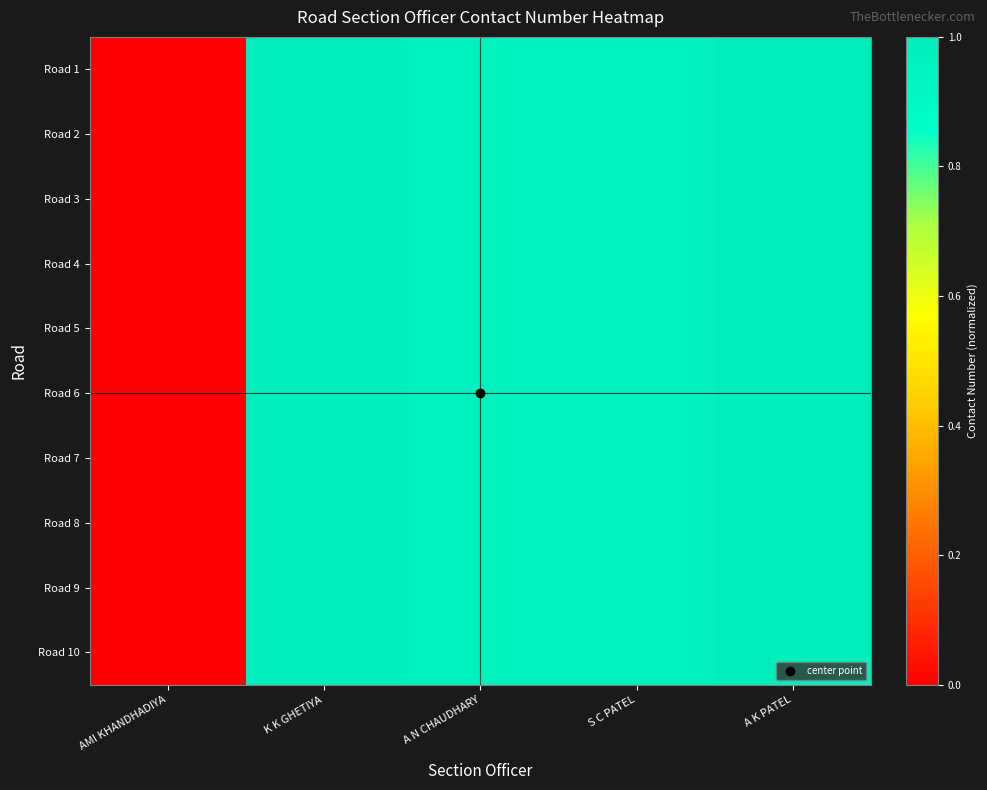

Reading left to right, extract all data points from this chart.

Road 1: AMI KHANDHADIYA=0.0	K K GHETIYA=1.0	A N CHAUDHARY=1.0	S C PATEL=1.0	A K PATEL=1.0
Road 2: AMI KHANDHADIYA=0.0	K K GHETIYA=1.0	A N CHAUDHARY=1.0	S C PATEL=1.0	A K PATEL=1.0
Road 3: AMI KHANDHADIYA=0.0	K K GHETIYA=1.0	A N CHAUDHARY=1.0	S C PATEL=1.0	A K PATEL=1.0
Road 4: AMI KHANDHADIYA=0.0	K K GHETIYA=1.0	A N CHAUDHARY=1.0	S C PATEL=1.0	A K PATEL=1.0
Road 5: AMI KHANDHADIYA=0.0	K K GHETIYA=1.0	A N CHAUDHARY=1.0	S C PATEL=1.0	A K PATEL=1.0
Road 6: AMI KHANDHADIYA=0.0	K K GHETIYA=1.0	A N CHAUDHARY=1.0	S C PATEL=1.0	A K PATEL=1.0
Road 7: AMI KHANDHADIYA=0.0	K K GHETIYA=1.0	A N CHAUDHARY=1.0	S C PATEL=1.0	A K PATEL=1.0
Road 8: AMI KHANDHADIYA=0.0	K K GHETIYA=1.0	A N CHAUDHARY=1.0	S C PATEL=1.0	A K PATEL=1.0
Road 9: AMI KHANDHADIYA=0.0	K K GHETIYA=1.0	A N CHAUDHARY=1.0	S C PATEL=1.0	A K PATEL=1.0
Road 10: AMI KHANDHADIYA=0.0	K K GHETIYA=1.0	A N CHAUDHARY=1.0	S C PATEL=1.0	A K PATEL=1.0